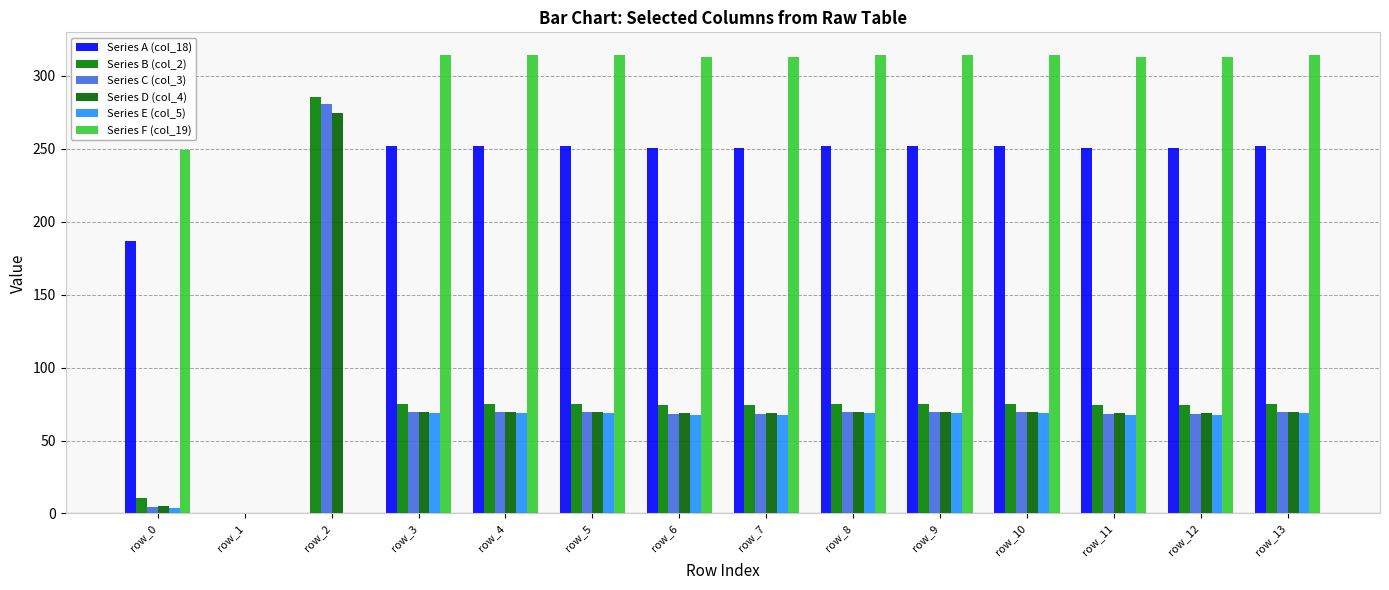

Are the bars grouped side by side (vs. stacked)?

Yes